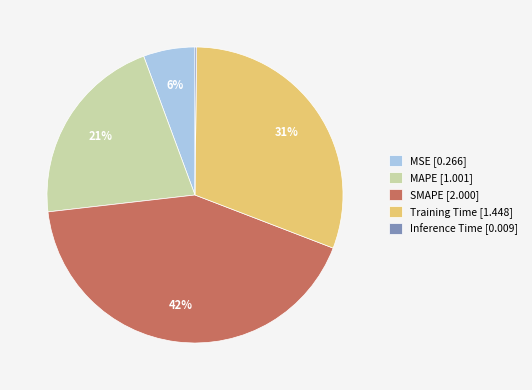

To the nearest percent, what percentage of the pie is MAPE [1.001]?

21%